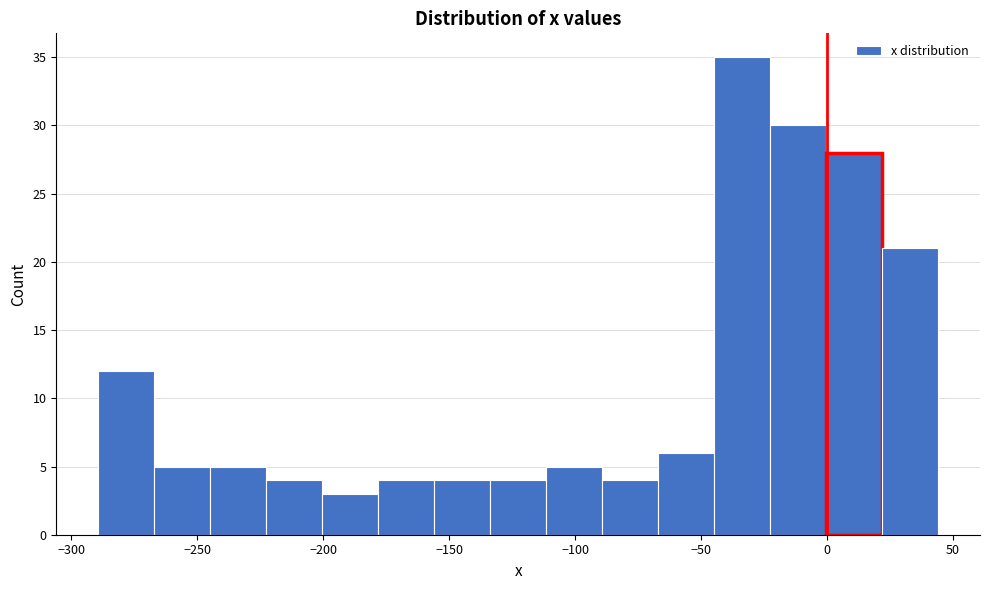

Reading left to right, list every bar in this chart as the range it spans on the x-axis followed by its height. Neither the bar edges nor the heights are printed on the chart, so give them approximately, as read against the axes.

-290 to -265: 12
-265 to -245: 5
-245 to -225: 5
-225 to -200: 4
-200 to -180: 3
-180 to -155: 4
-155 to -135: 4
-135 to -110: 4
-110 to -90: 5
-90 to -65: 4
-65 to -45: 6
-45 to -25: 35
-25 to 0: 30
0 to 20: 28
20 to 45: 21